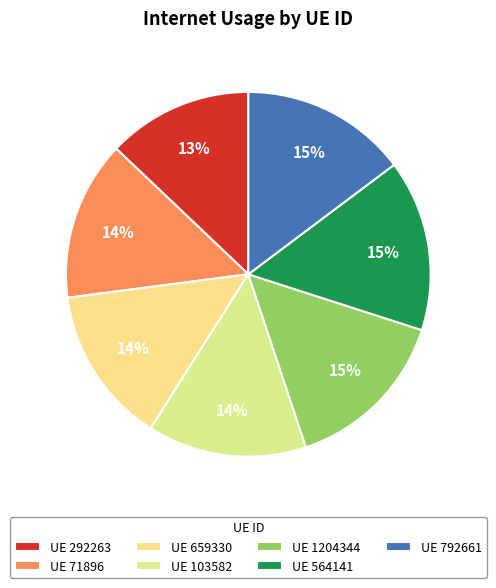

How many slices are in this pie chart?

7